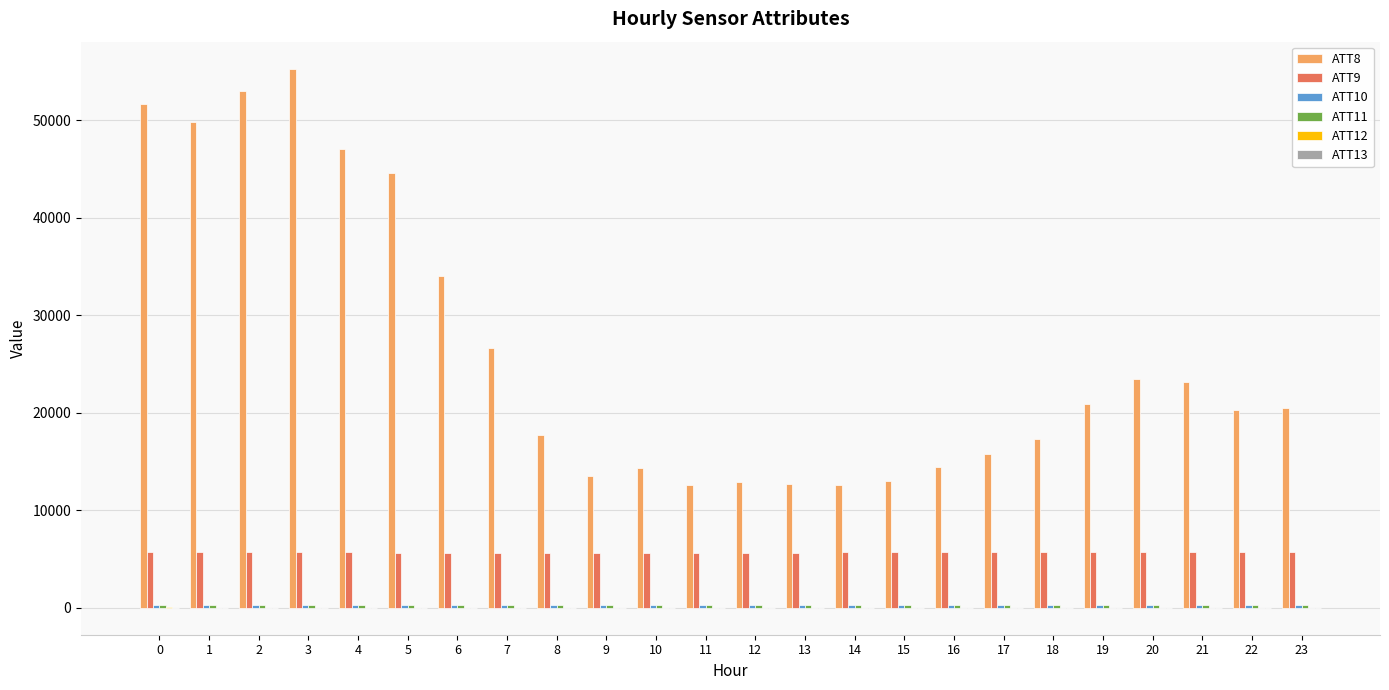

The value of ATT8 at 13 is 12700.0. True or false?

True